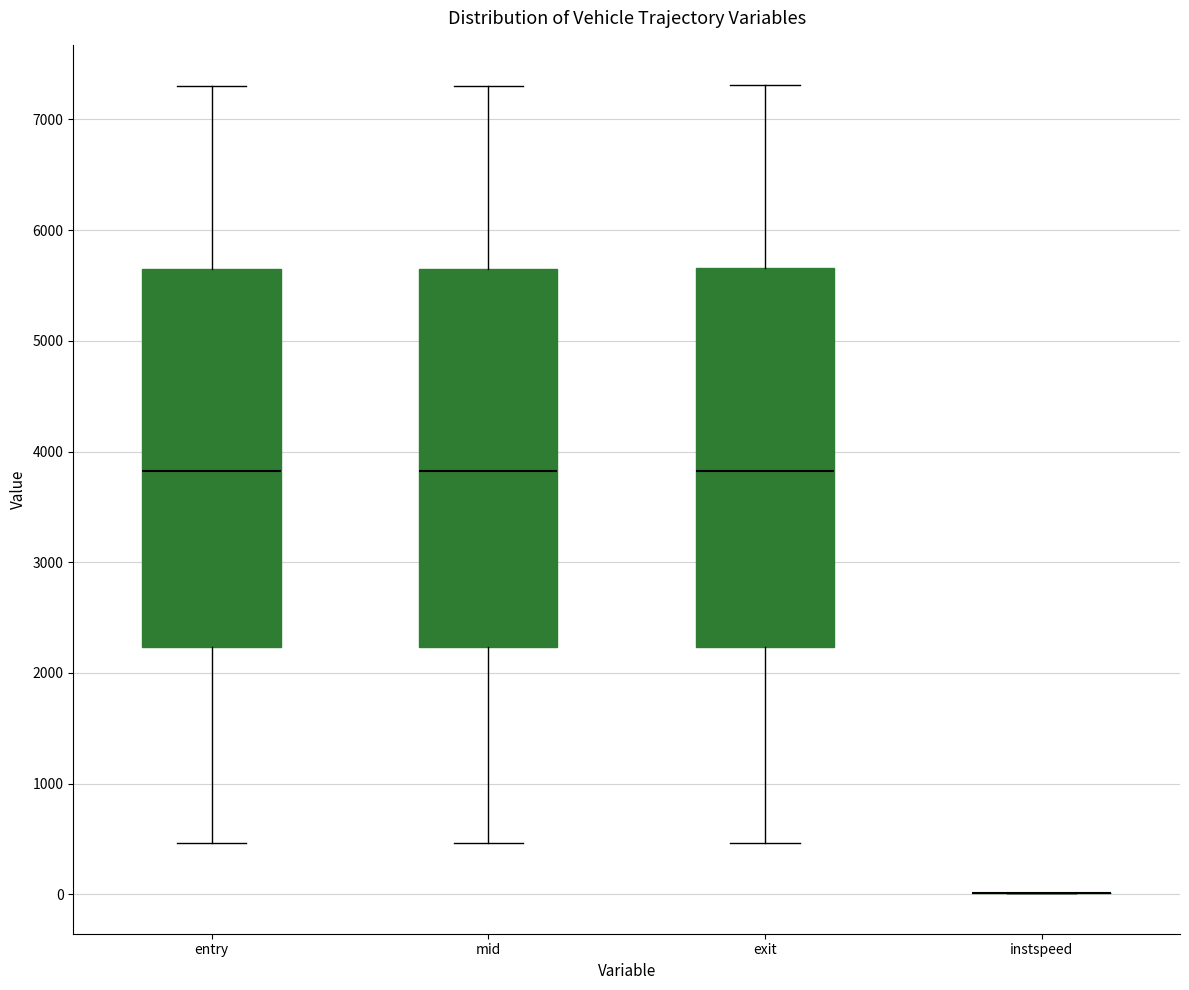

Reading left to right, read every box against the y-axis: the position of its median line, the range the box covers, and the ends of its whiskers. The values are not printed on the chart, so give them approximately, as read against the axis.

entry: median 3800, box 2200 to 5600, whiskers 500 to 7300
mid: median 3800, box 2200 to 5600, whiskers 500 to 7300
exit: median 3800, box 2200 to 5700, whiskers 500 to 7300
instspeed: box collapsed to a line at 0, whiskers 0 to 0